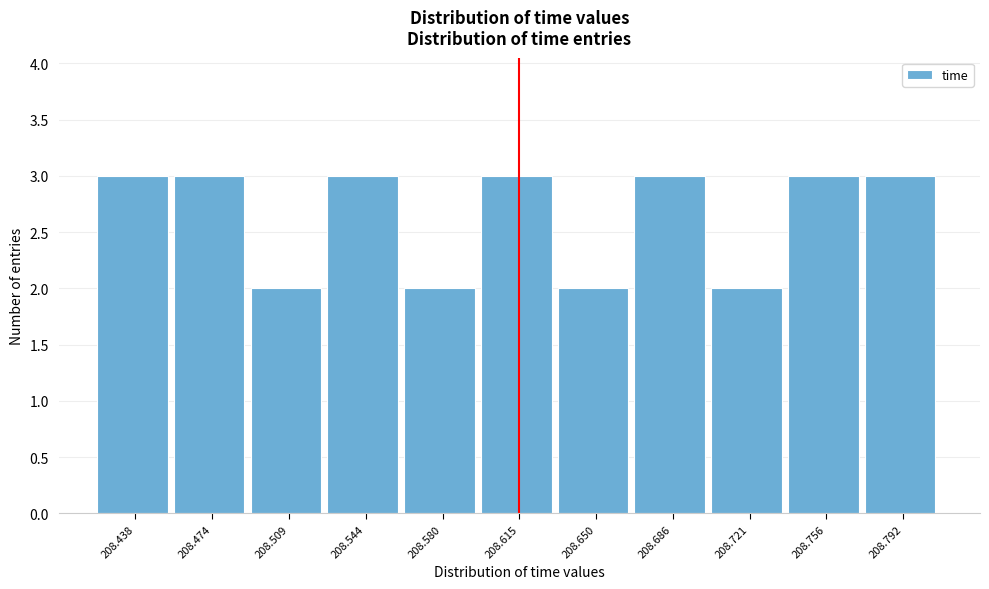

Reading left to right, what are all the values shown in this chart?

208.438=3	208.474=3	208.509=2	208.544=3	208.580=2	208.615=3	208.650=2	208.686=3	208.721=2	208.756=3	208.792=3